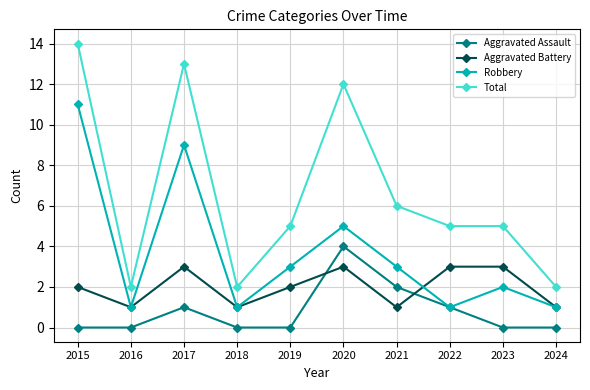

Is it true that Aggravated Battery equals 1 at 2021?

True